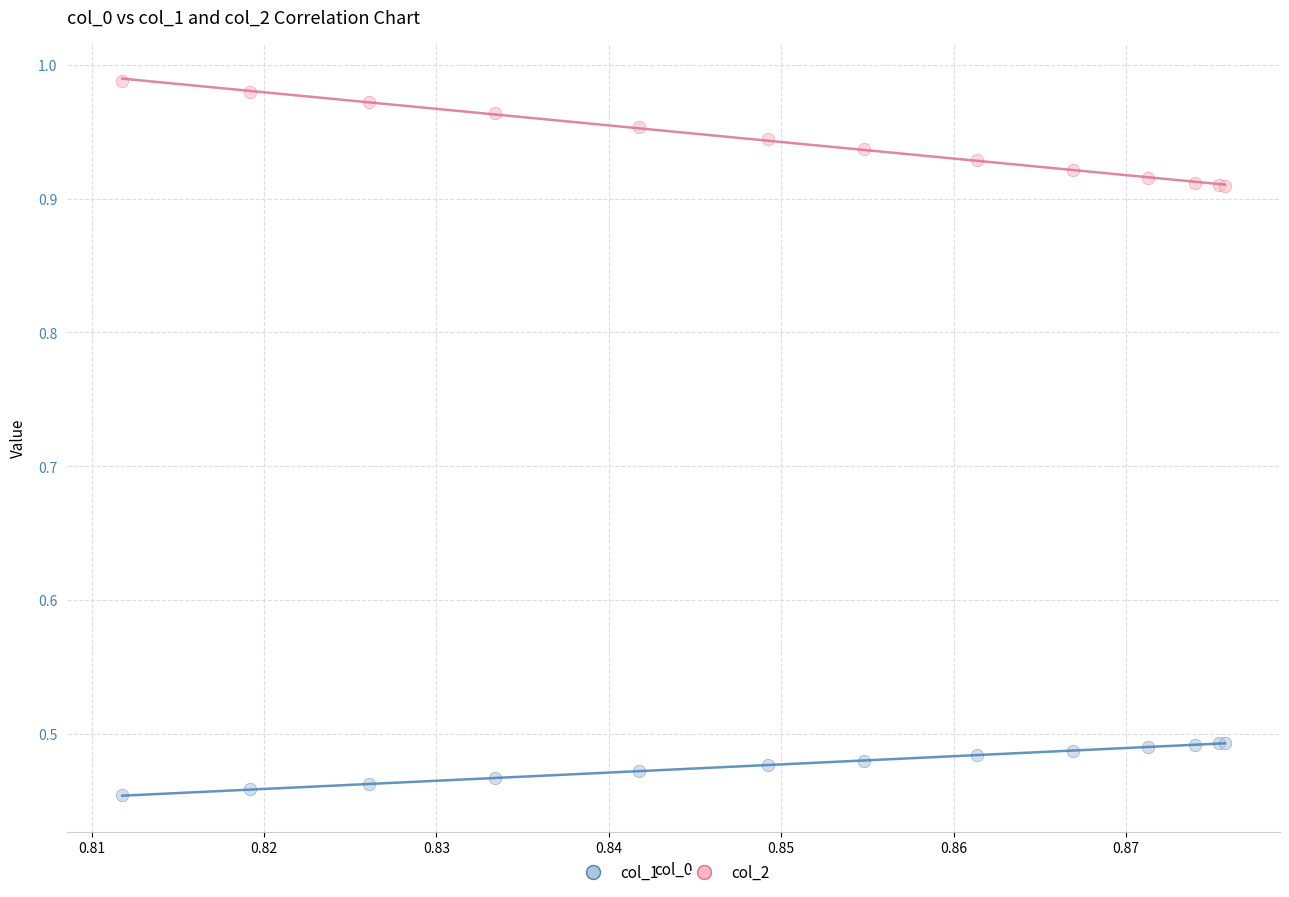

What are all the series names shown in the legend?

col_1, col_2